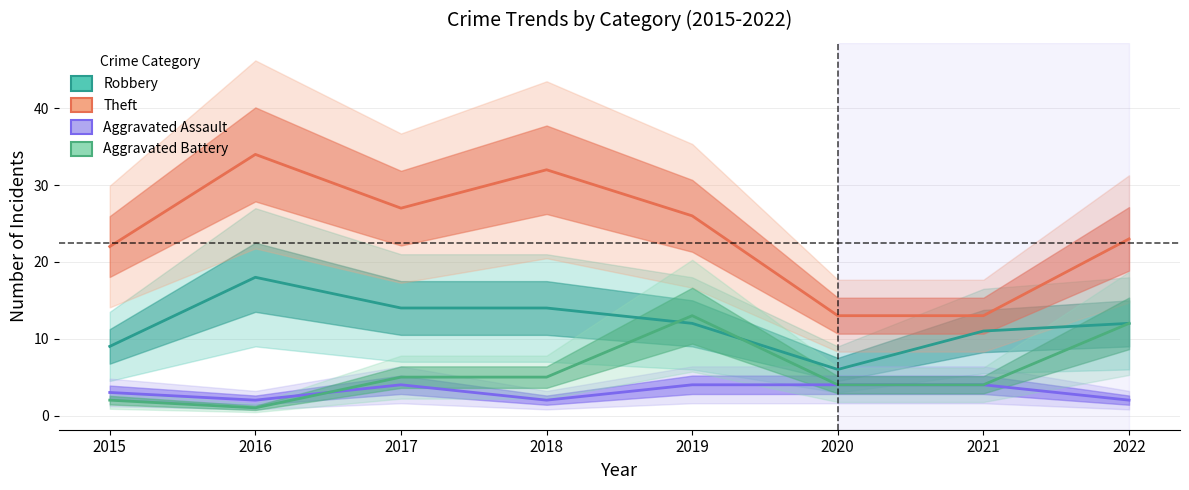

What is the value of the Aggravated Battery point at the 6th from the left?

4